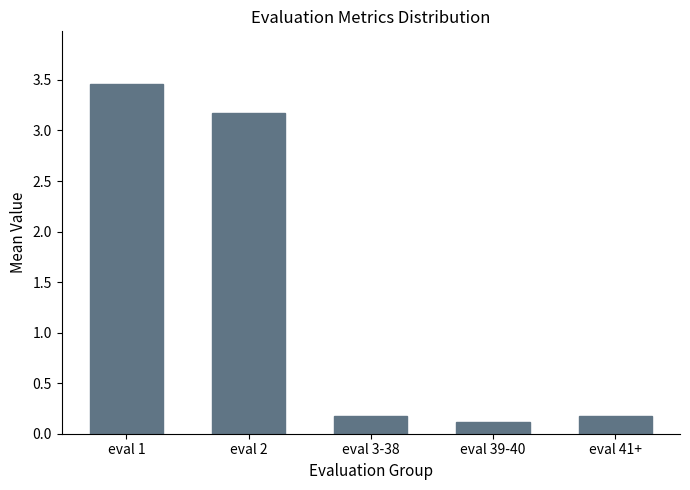

What is the difference between the maximum and second lowest values?

3.3